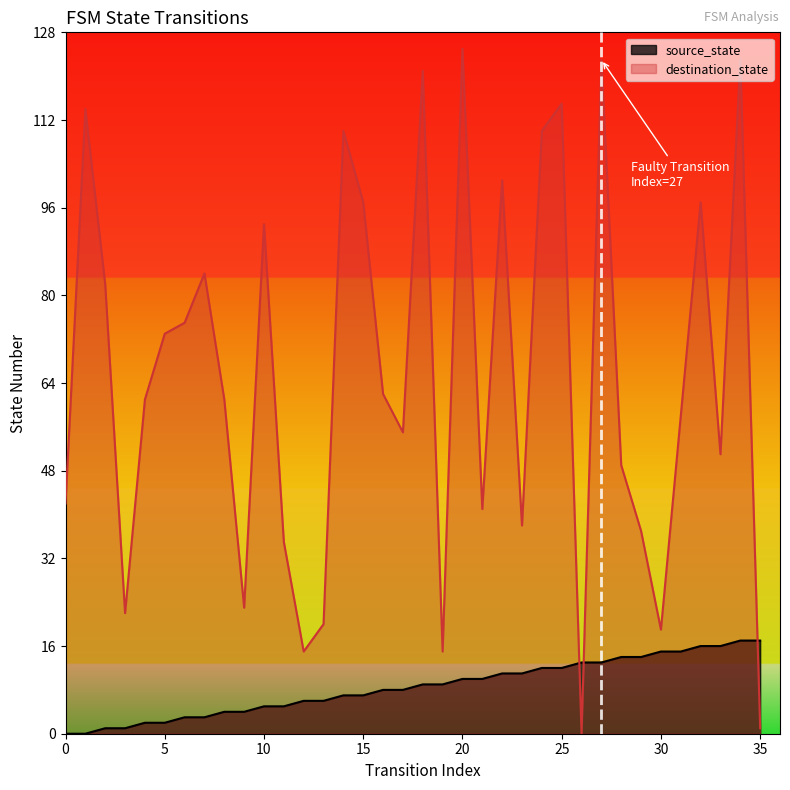

At which label does source_state first exceed 9?

20